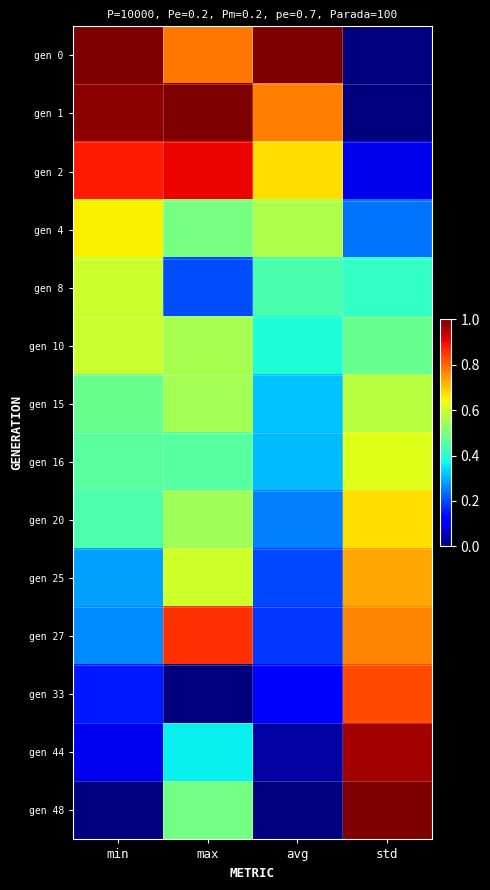

What is the total value across all series at std?

7.4